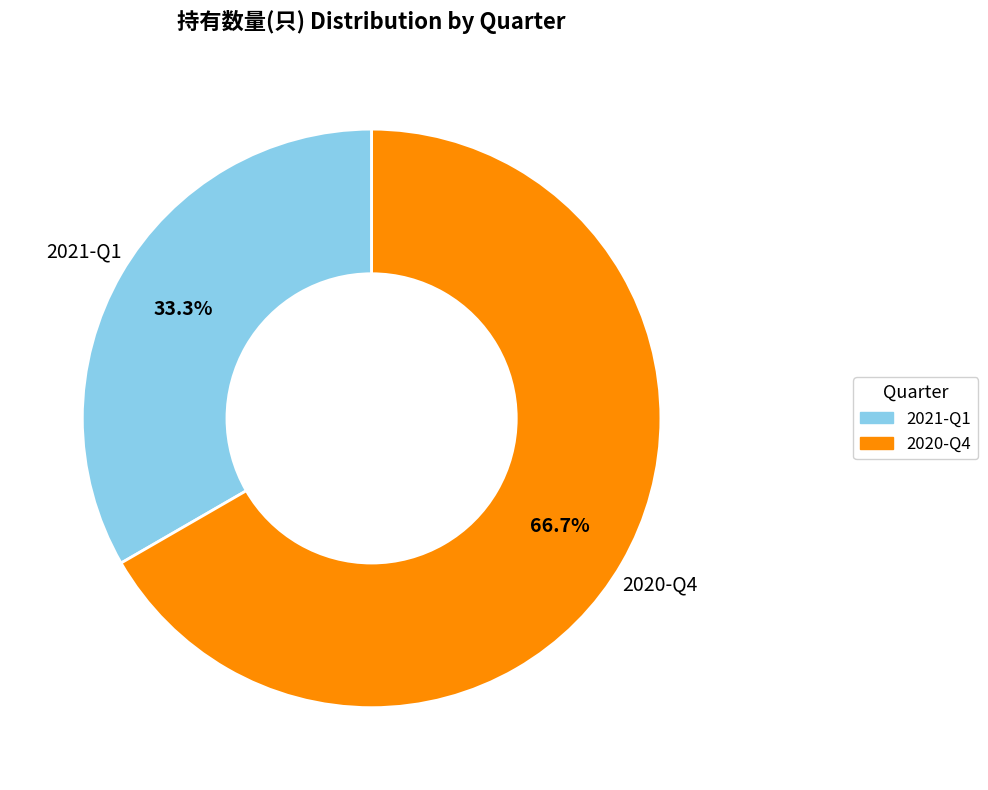

Is it true that 2021-Q1 is 25% of the pie?

False